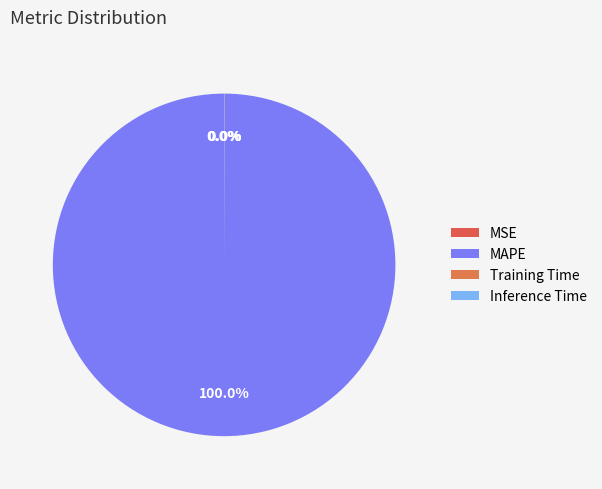

How many slices are in this pie chart?

4